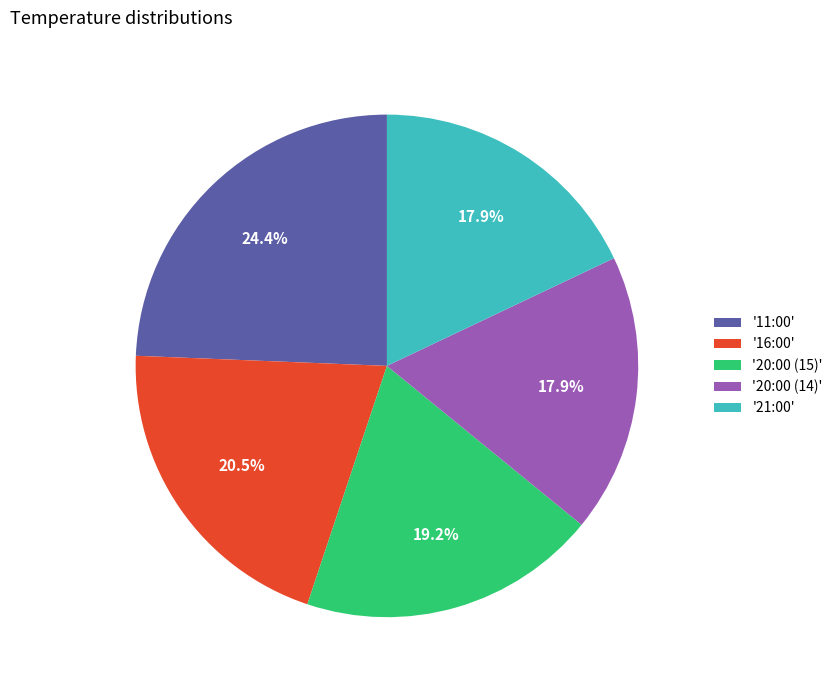

Combined, do '21:00' and '20:00 (15)' account for over 50%?

No